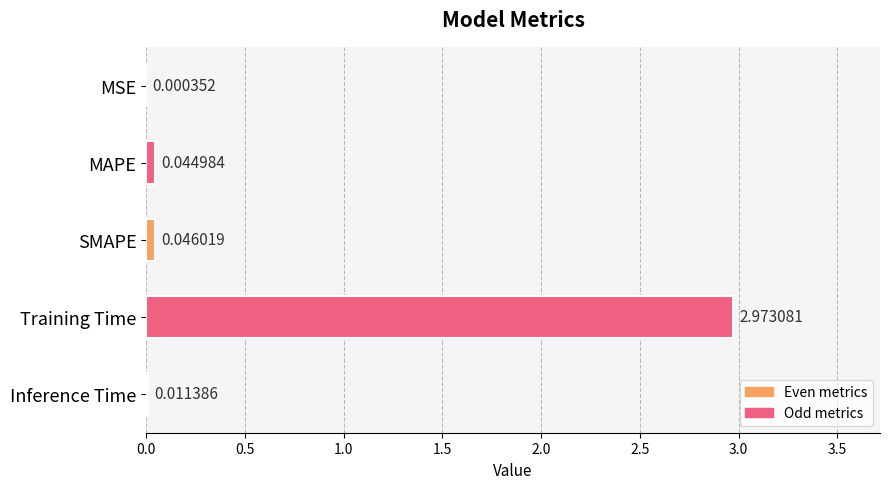

Which label corresponds to the largest value in the chart?

Training Time